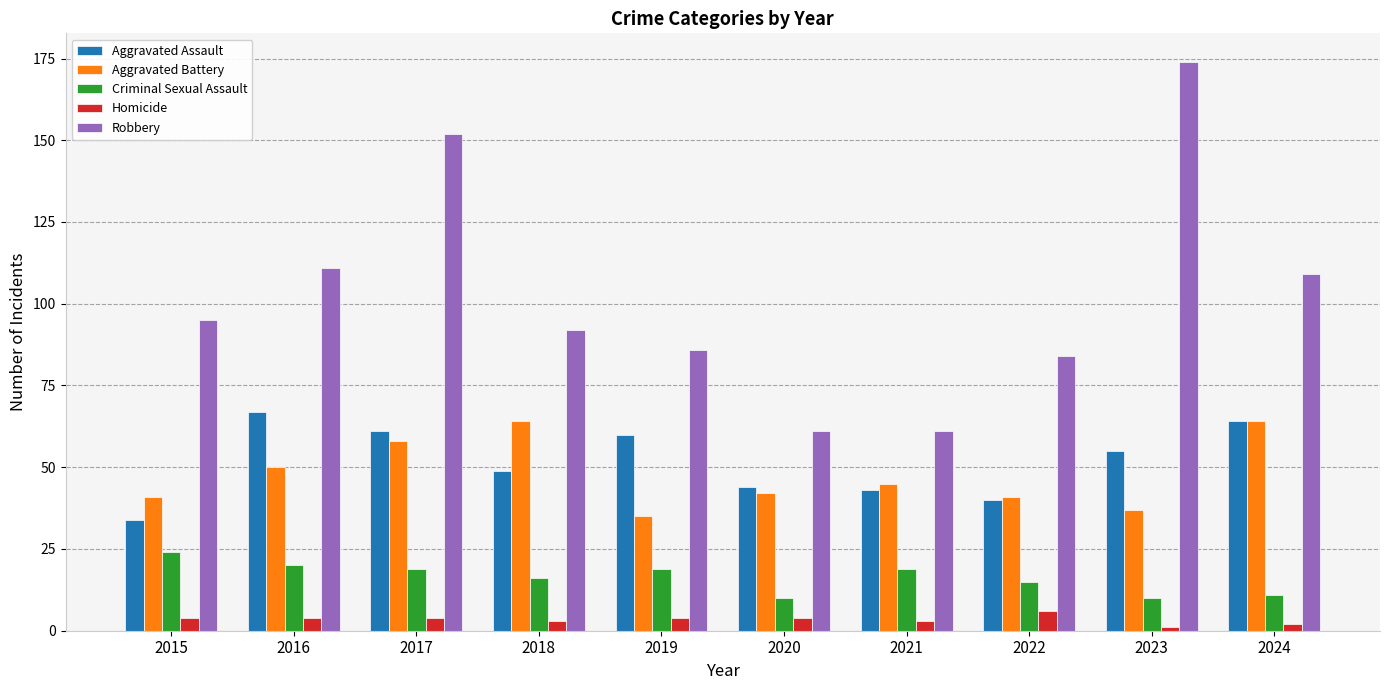

What is the maximum value shown in the chart?

174